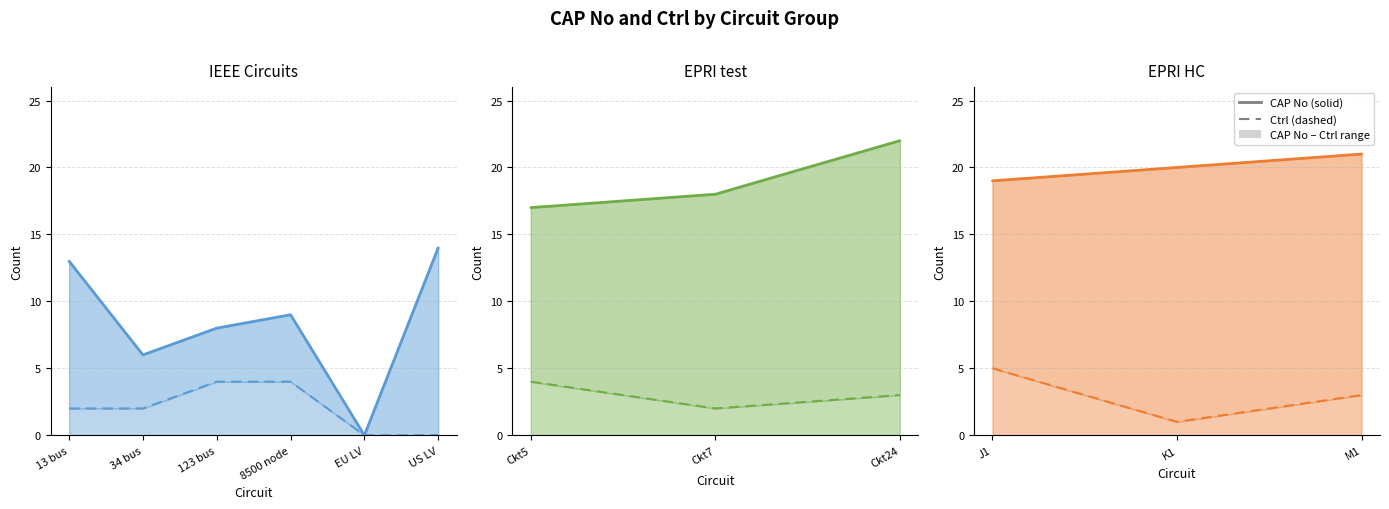

What is the difference between the maximum and minimum values in the CAP No series?

2